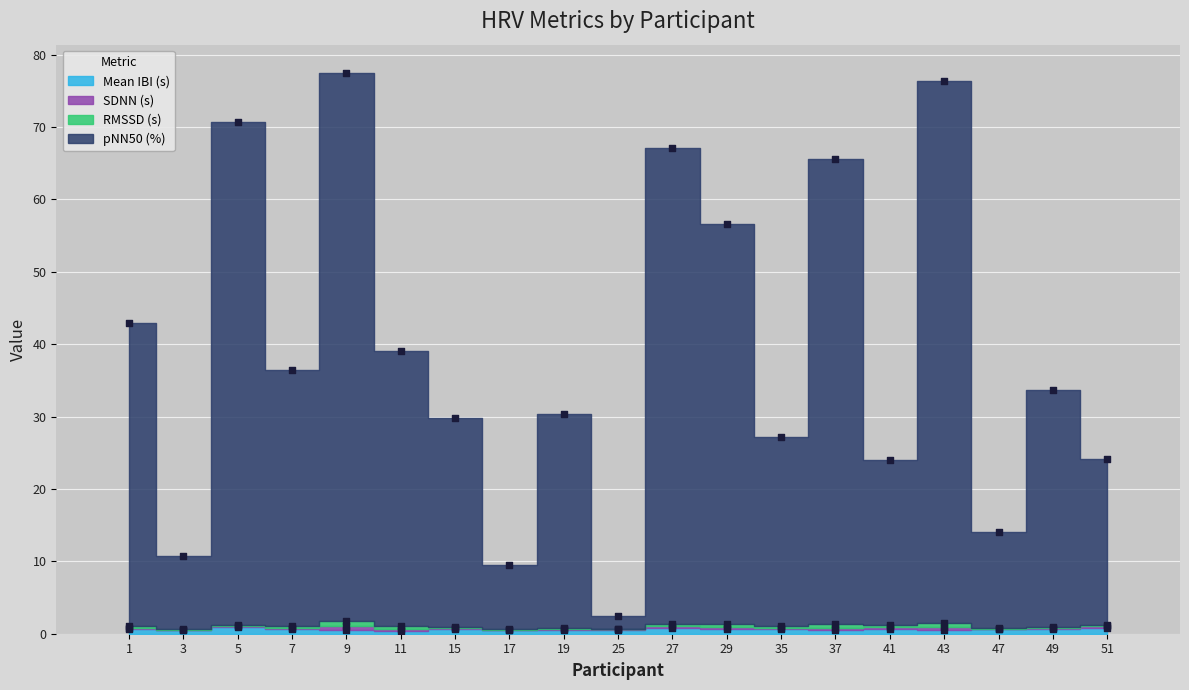

At how many categories does at least one series exceed 5?

18